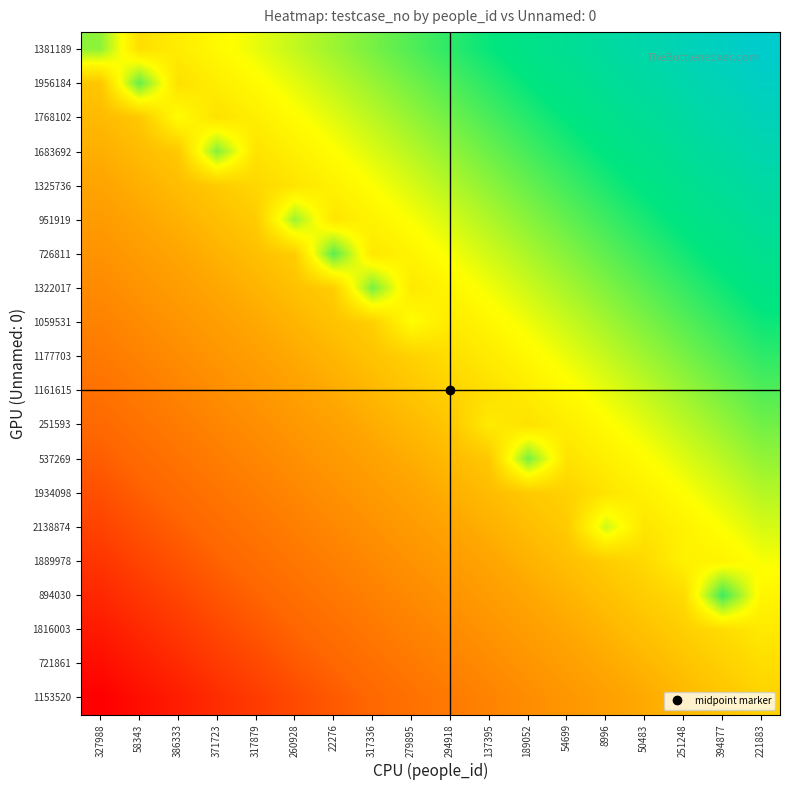

At how many categories does at least one series exceed 0?

18